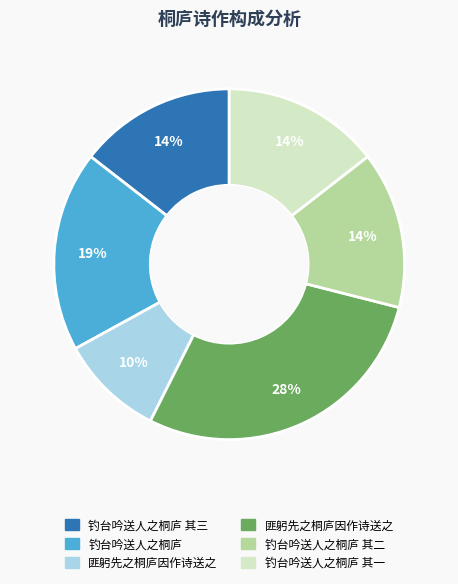

To the nearest percent, what is the average slice percentage?

17%